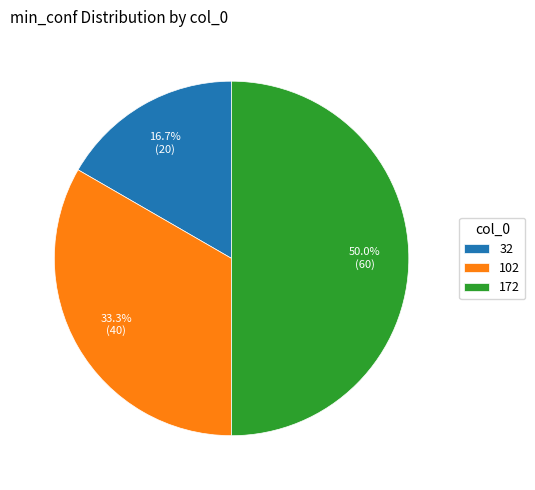

Does 32 represent more than half of the total?

No